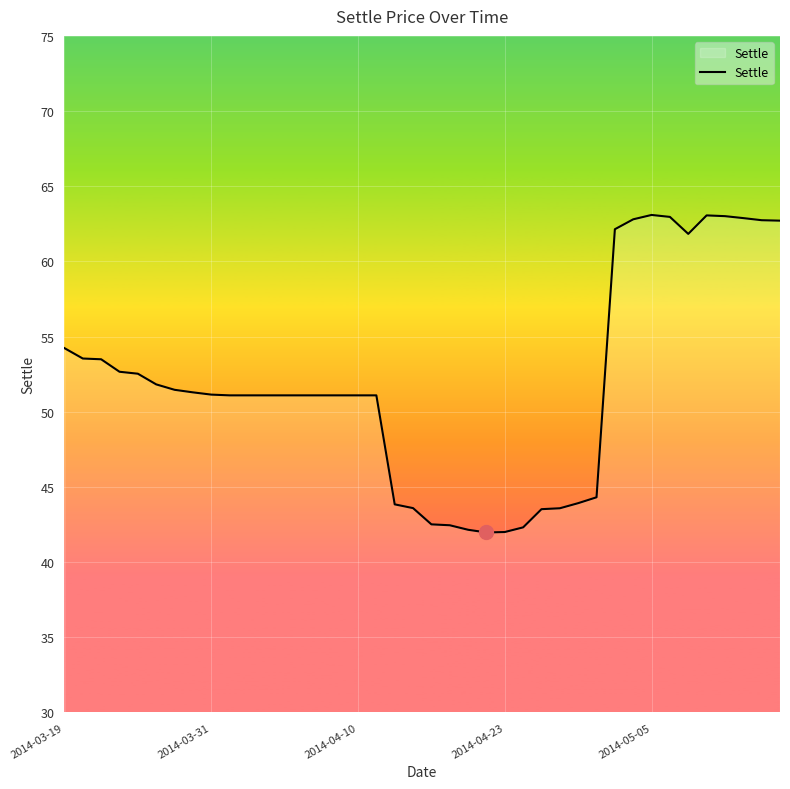

What is the maximum value shown in the chart?

63.1